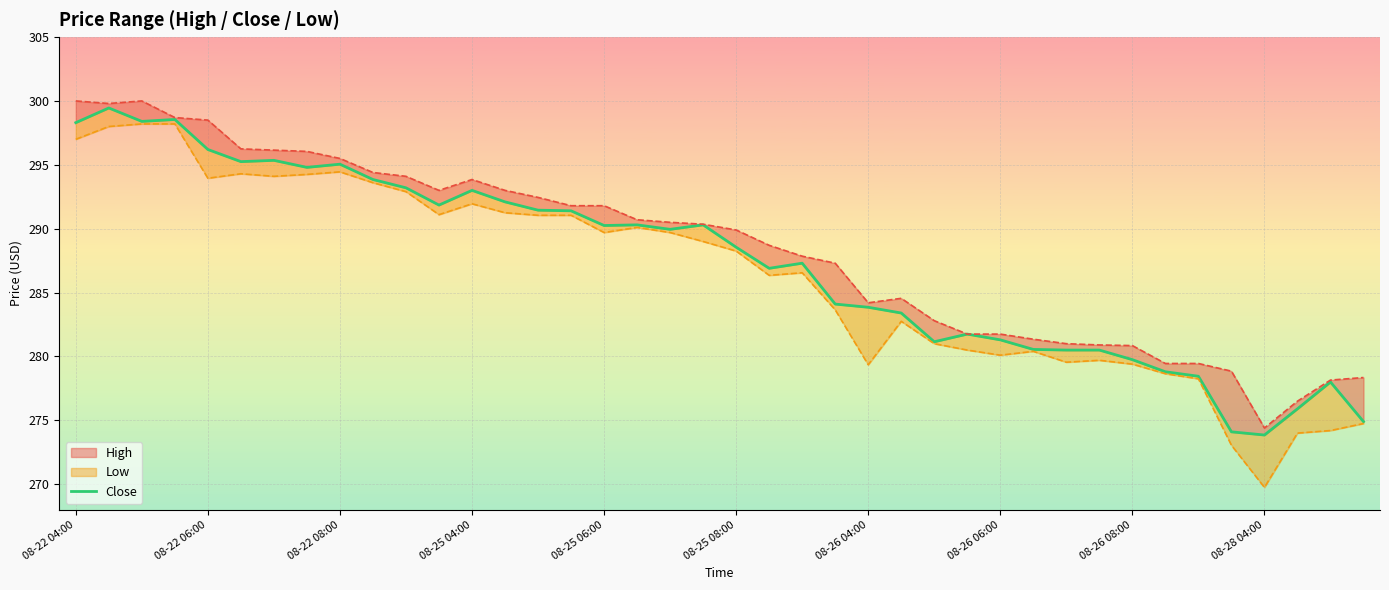

What is the change in value from 31 to 37?

-4.6